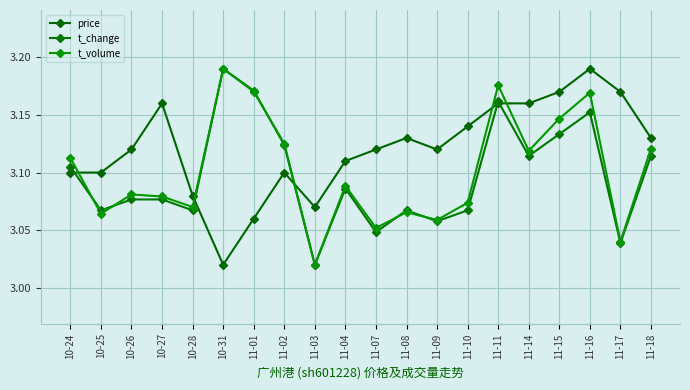

What is the difference between the second highest and minimum values in the t_change series?

0.2